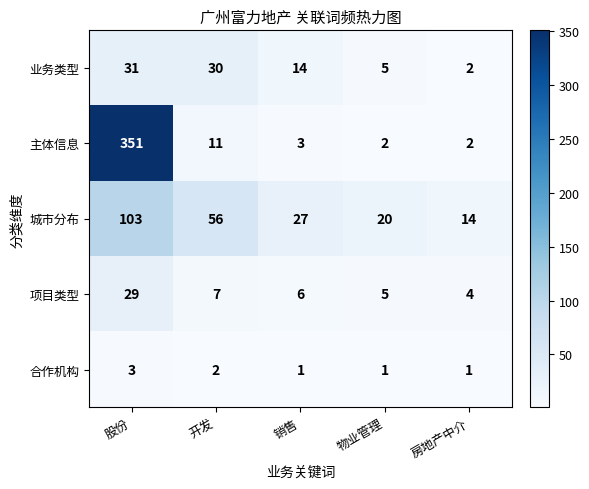

What is the spread (max minus min) of values at 房地产中介?

13